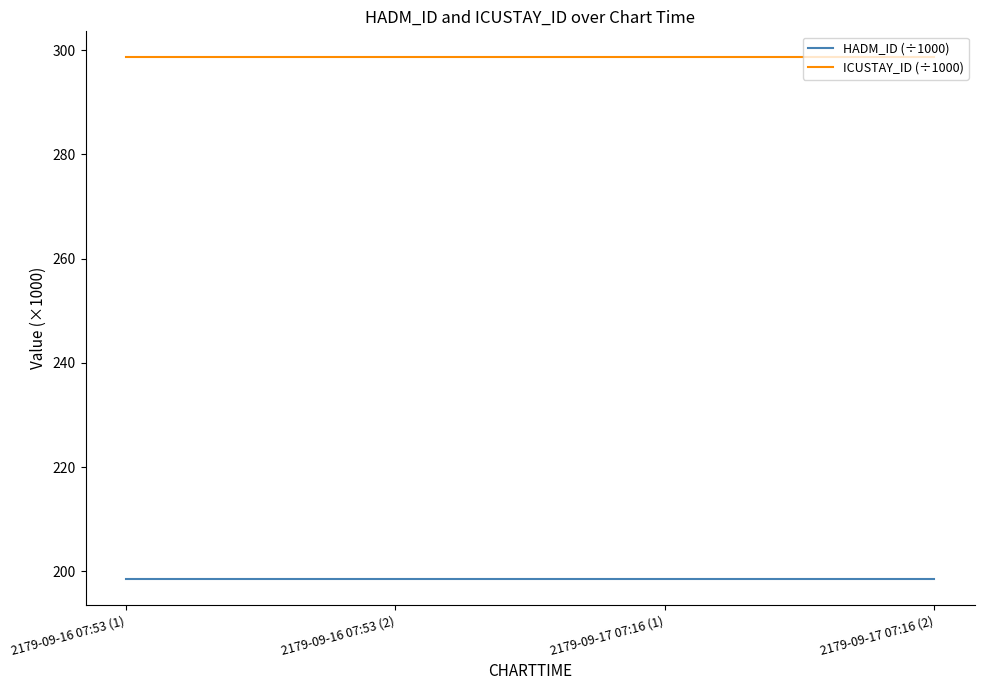

What is the minimum value for HADM_ID (÷1000)?

198.5